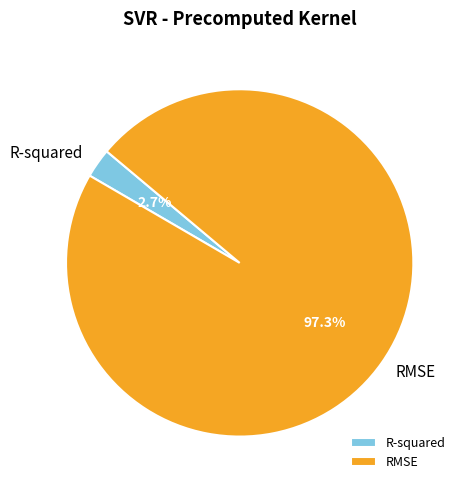

Which slice is the smallest?

R-squared